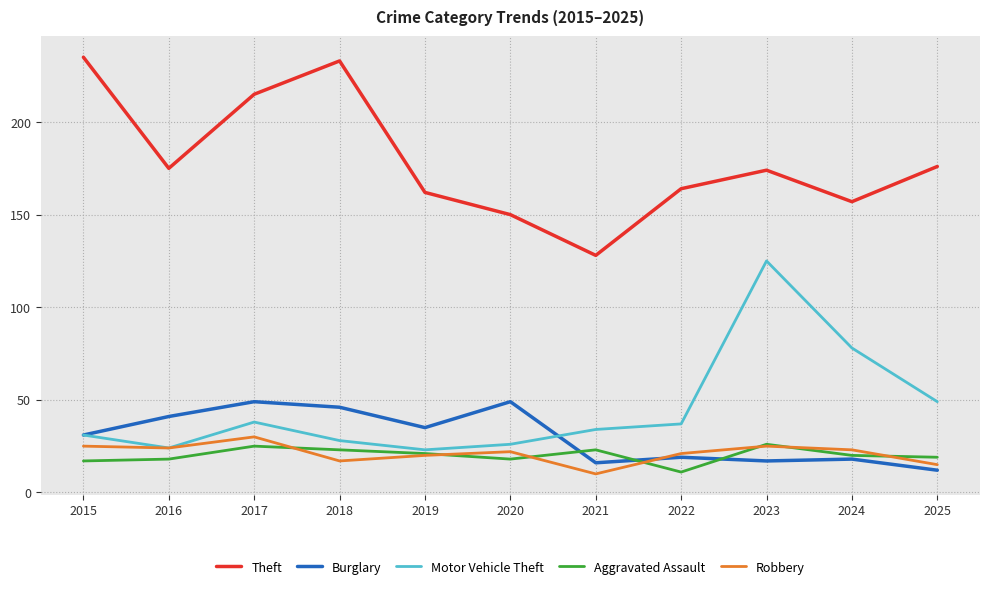

True or false: Motor Vehicle Theft and Theft intersect in this chart.

False